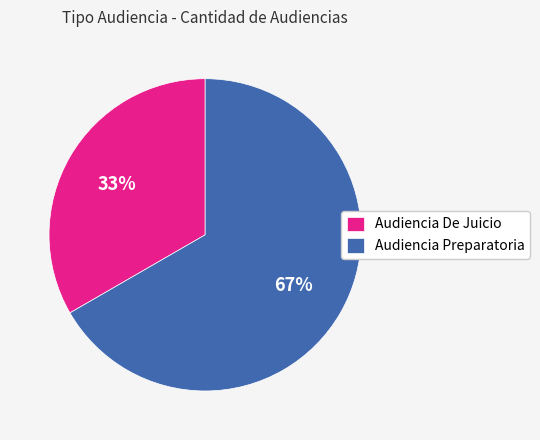

Which has a higher value, Audiencia Preparatoria or Audiencia De Juicio?

Audiencia Preparatoria